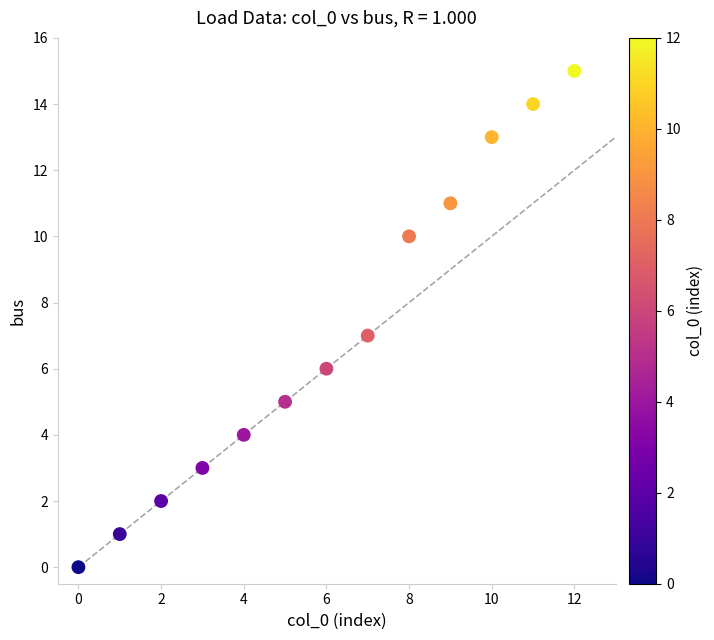

What is the range of Y values (max minus min)?

15